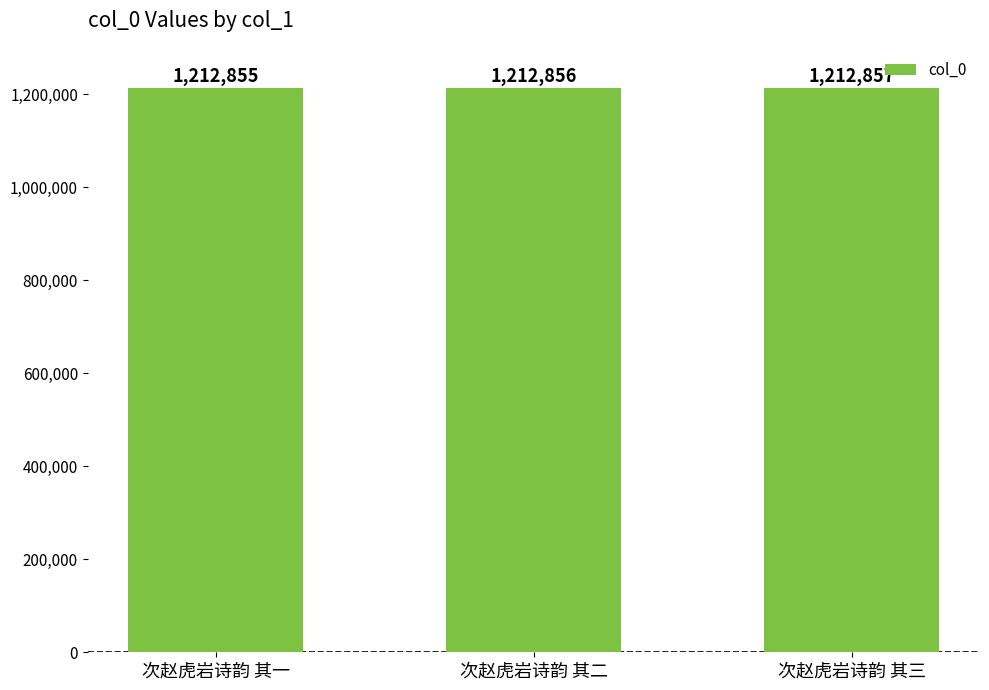

What is the sum of all values?

3638568